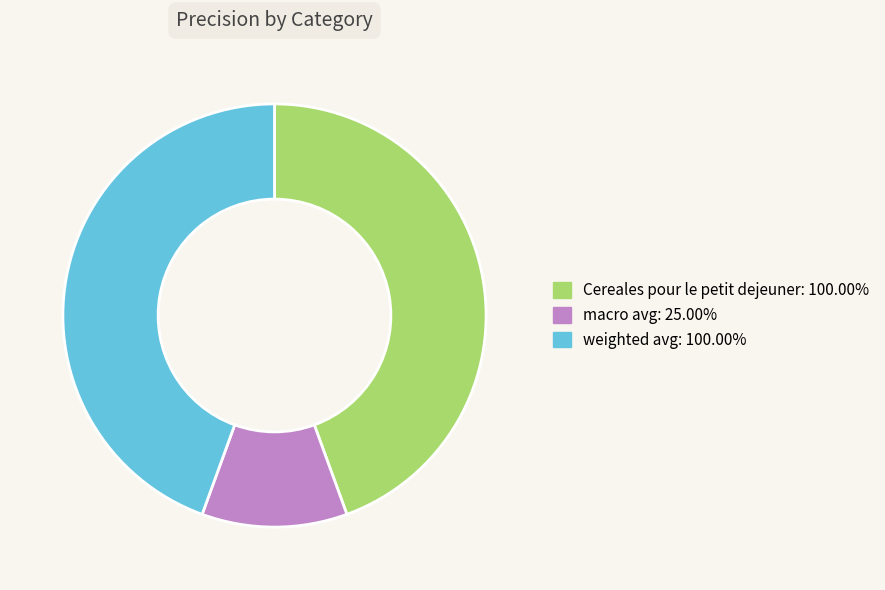

The Cereales pour le petit dejeuner slice represents 31% of the pie. True or false?

False